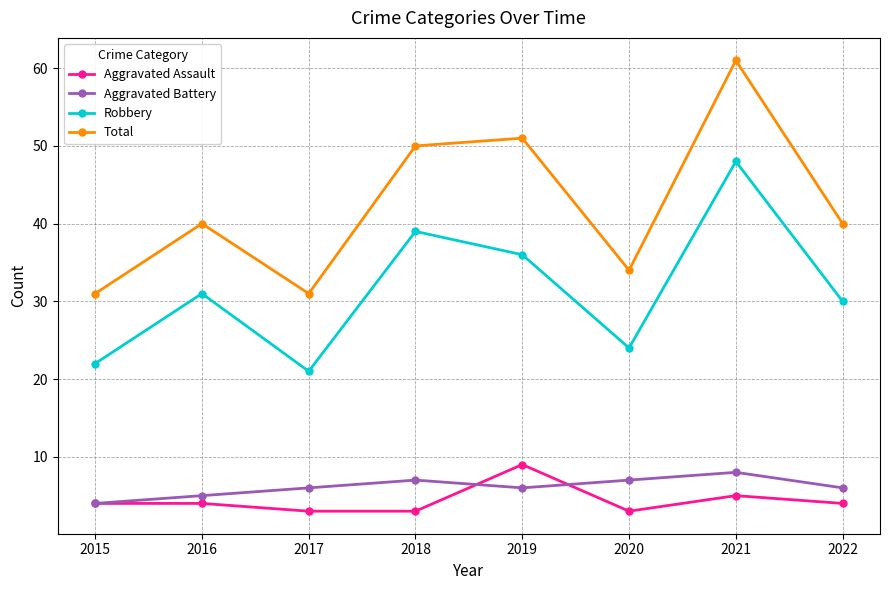

What is the difference between the highest and lowest values at 2019?

45